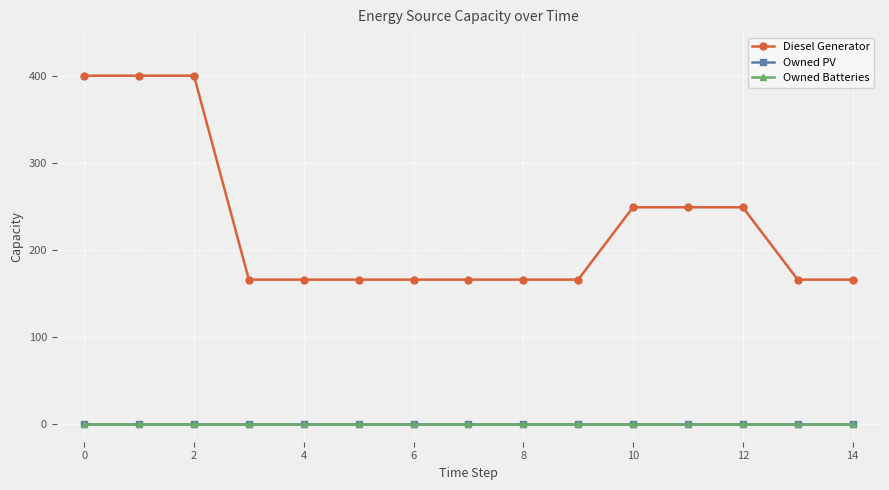

Does the chart have visible grid lines?

Yes